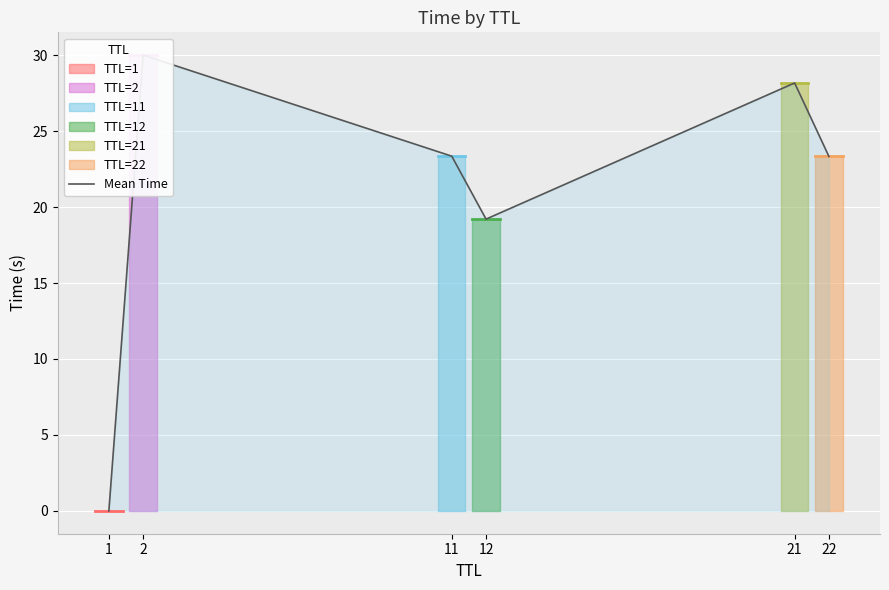

What is the ratio of the value at 11 to the value at 22?

1.0